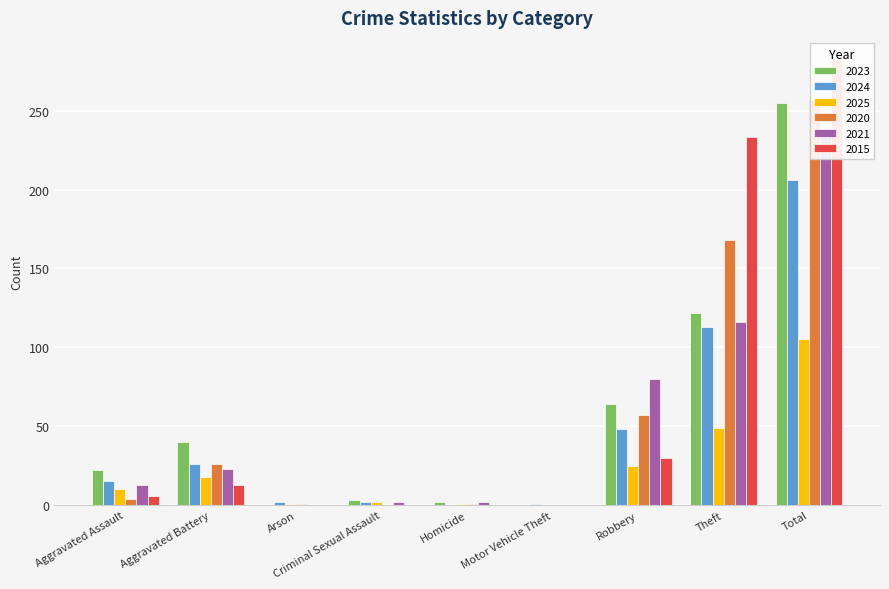

The value of 2025 at Homicide is 0. True or false?

False